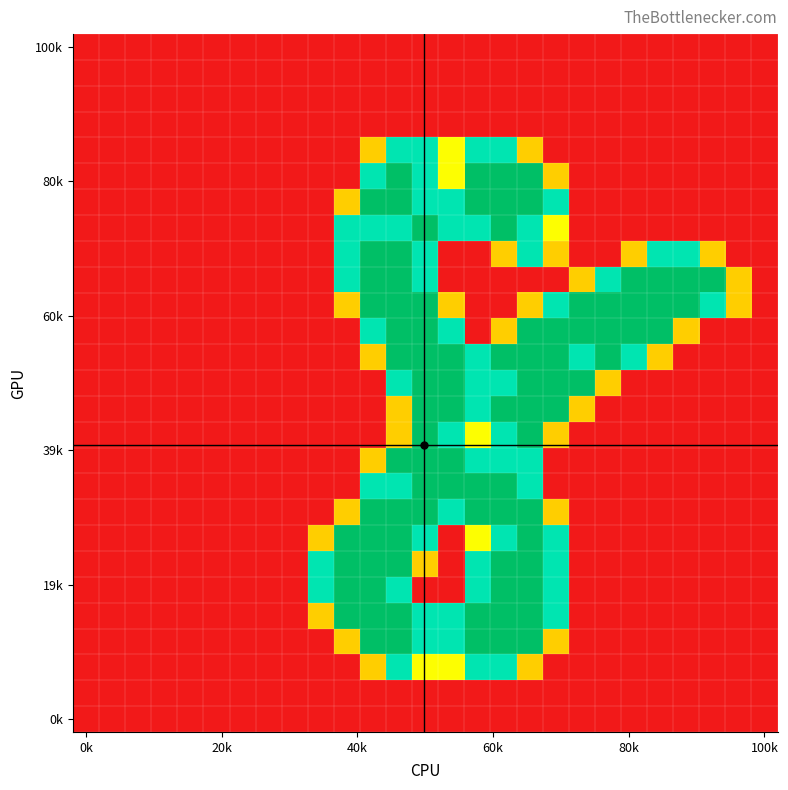

How many series are shown in this chart?

27